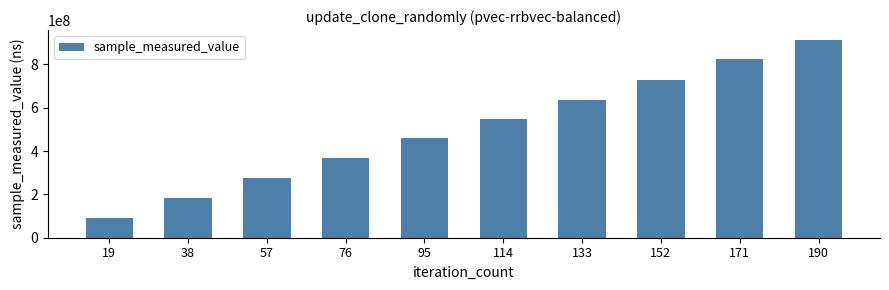

What is the approximate value at 19, to the nearest 10?

90729040